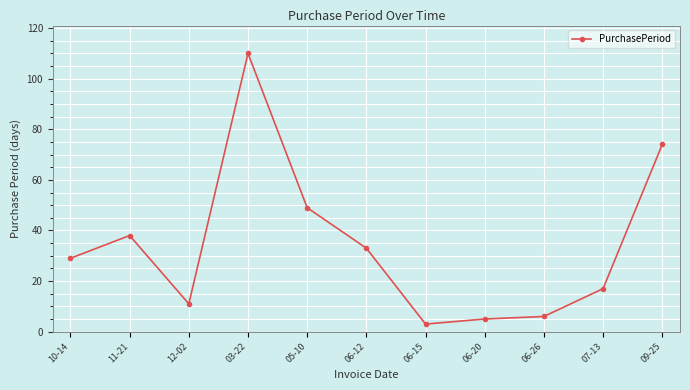

Where is the first local maximum?

11-21